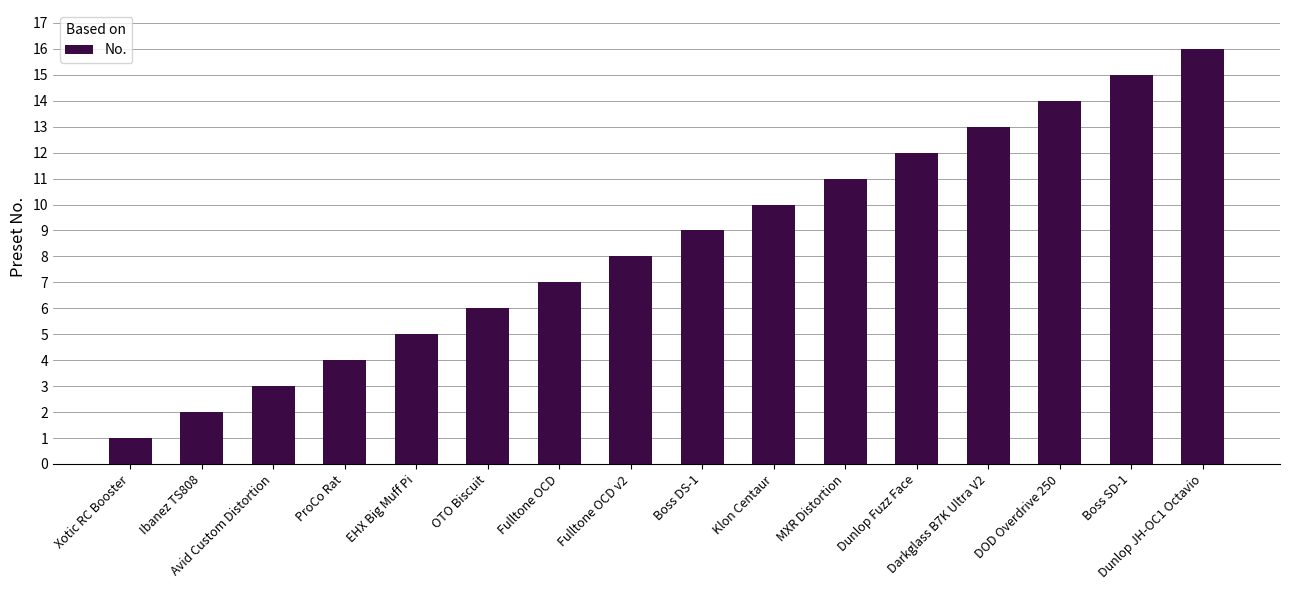

Count the number of data series in this chart.

1